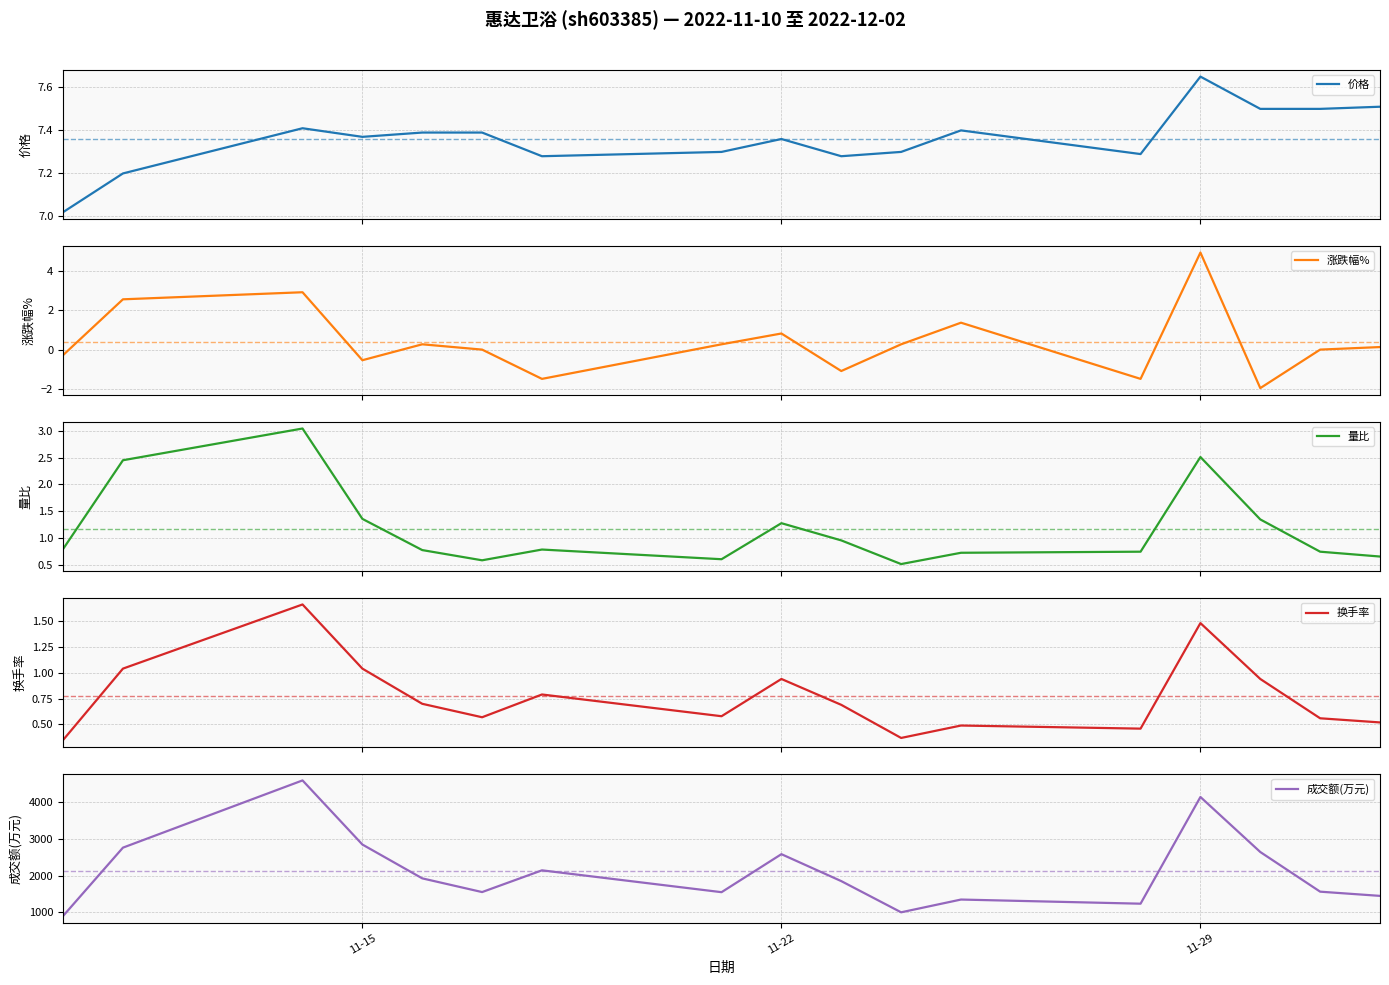

Reading right to left, list all the values displayed in this chart.

价格: 7.5	7.5	7.5	7.7	7.3	7.4	7.3	7.3	7.4	7.3	7.3	7.4	7.4	7.4	7.4	7.2	7.0
涨跌幅%: 0.1	0.0	-2.0	4.9	-1.5	1.4	0.3	-1.1	0.8	0.3	-1.5	0.0	0.3	-0.5	2.9	2.6	-0.3
量比: 0.7	0.8	1.4	2.5	0.8	0.7	0.5	1.0	1.3	0.6	0.8	0.6	0.8	1.4	3.0	2.5	0.8
换手率: 0.5	0.6	0.9	1.5	0.5	0.5	0.4	0.7	0.9	0.6	0.8	0.6	0.7	1.0	1.7	1.0	0.3
成交额(万元): 1451.0	1566.0	2648.0	4149.0	1238.0	1351.0	1003.0	1854.0	2589.0	1552.0	2148.0	1555.0	1929.0	2852.0	4601.0	2767.0	903.0